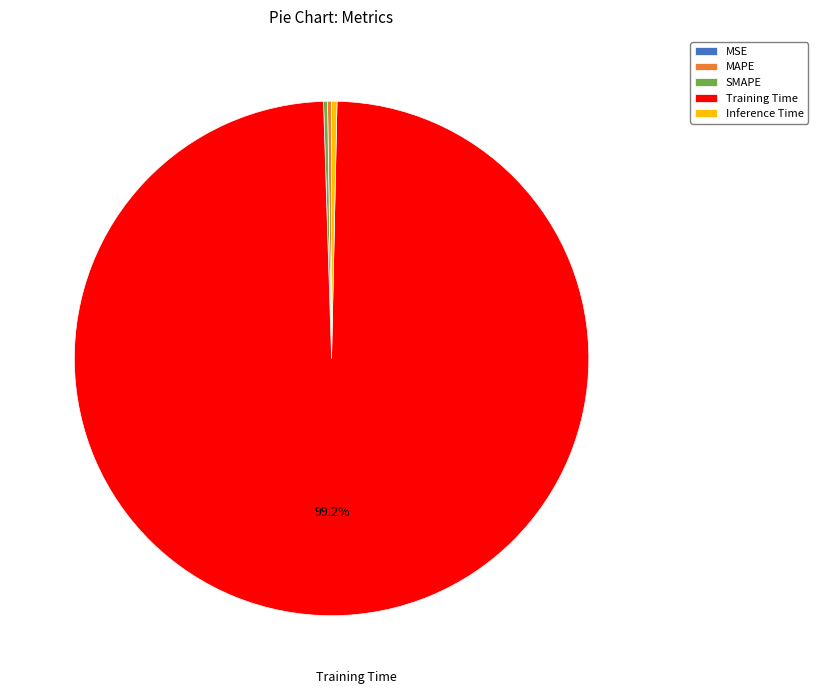

Which category has the biggest portion of the pie?

Training Time